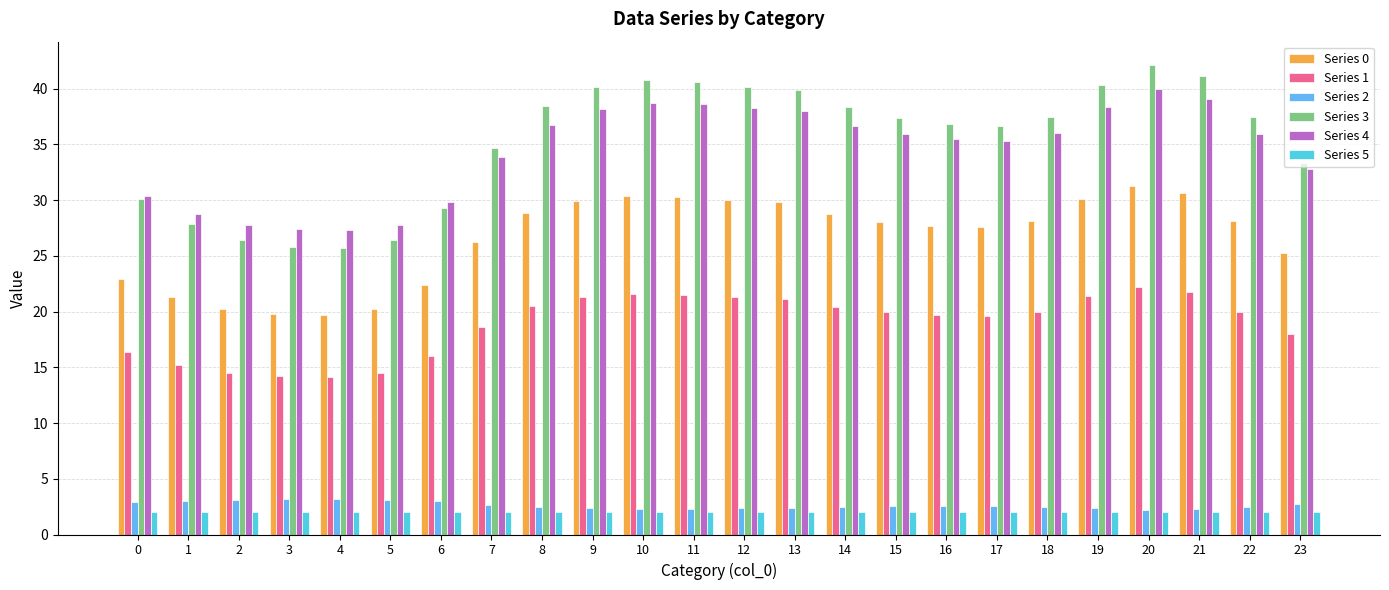

Is it true that Series 3 equals 38.3 at 14?

True